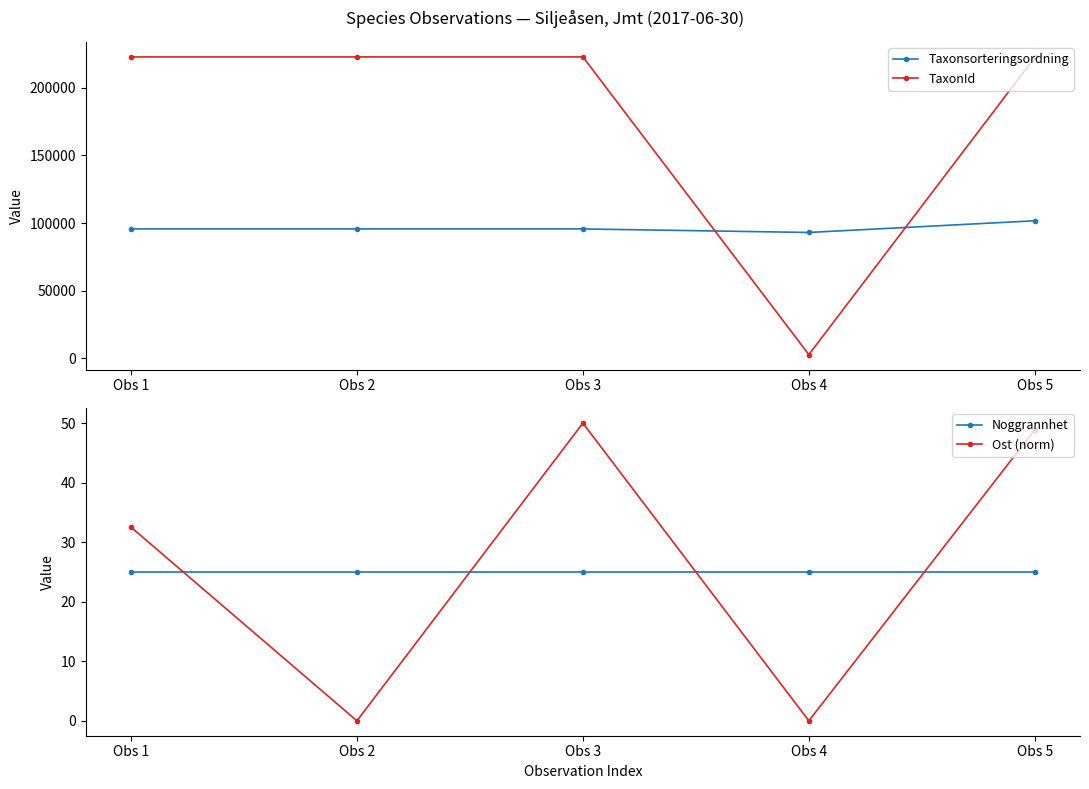

What is the difference between the highest and lowest values at Obs 3?

222716.0